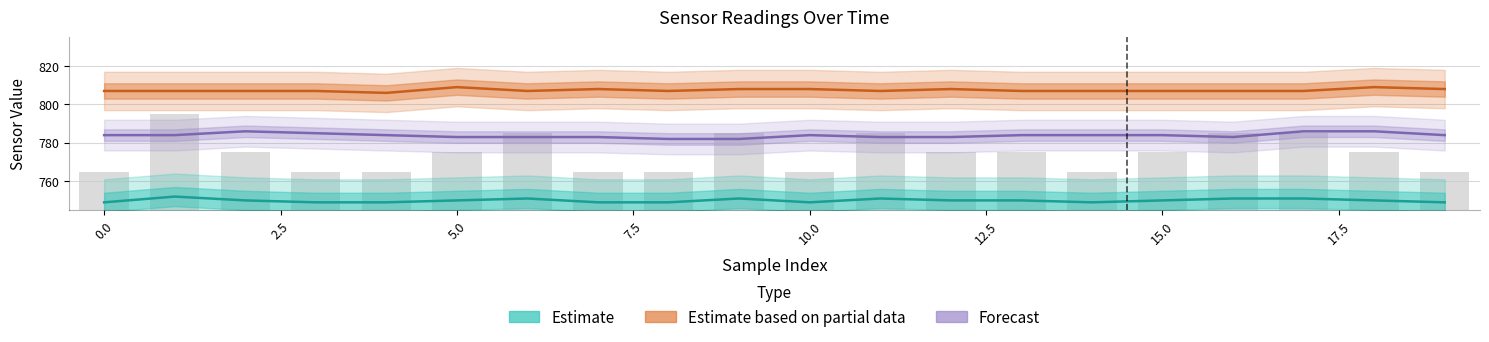

What is the total value across all series at 0.0?

2343